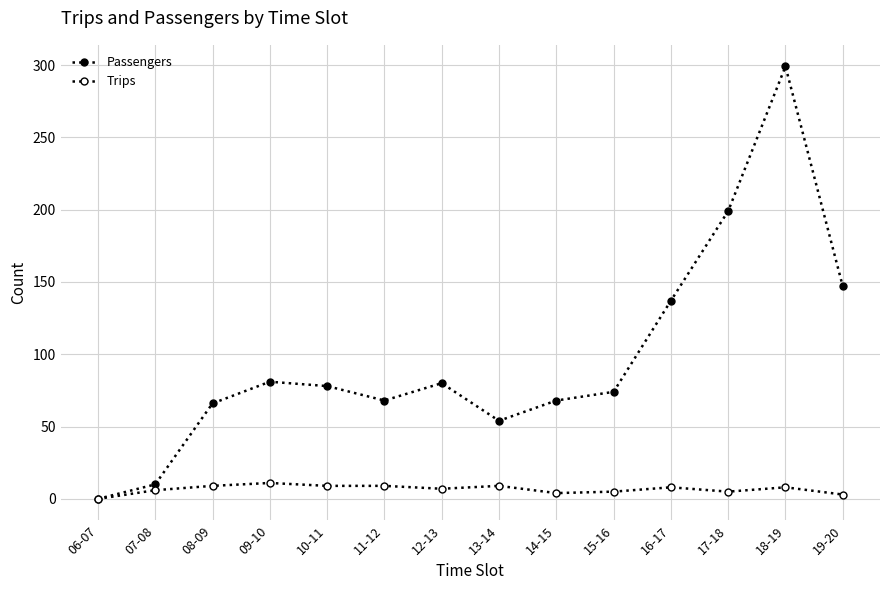

What is the total value across all series at 19-20?

150